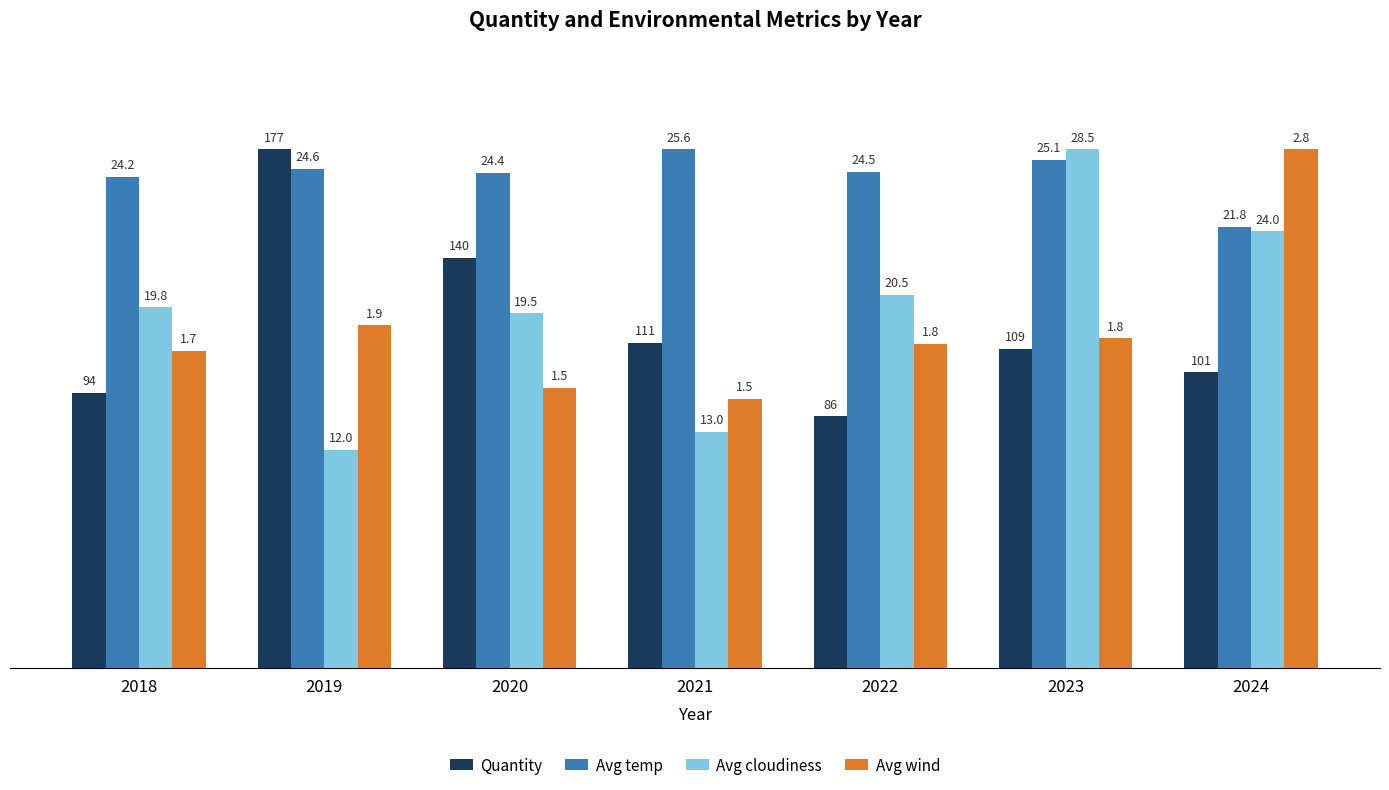

What are all the series names shown in the legend?

Quantity, Avg temp, Avg cloudiness, Avg wind